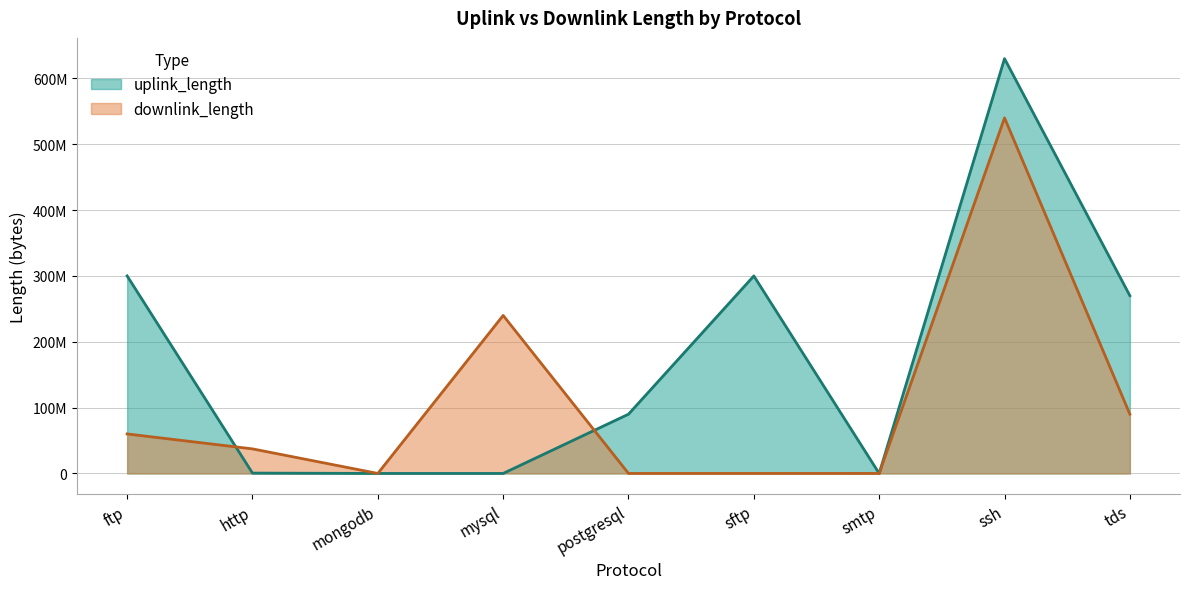

Which label corresponds to the largest value in the chart?

ssh